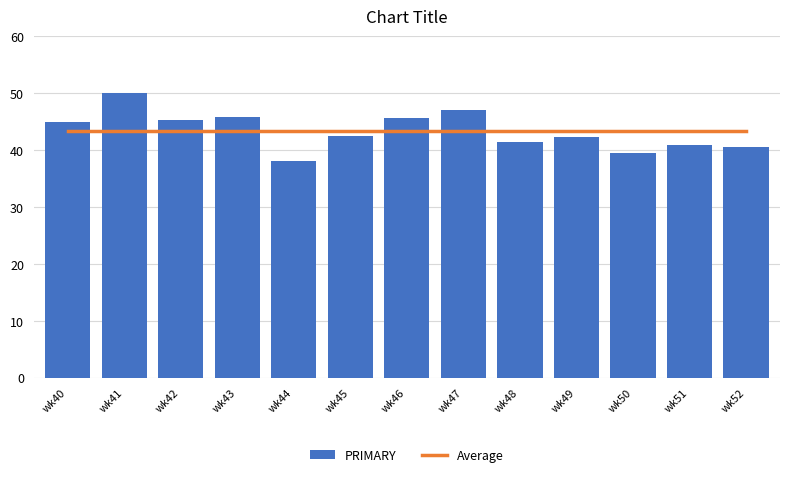

Is it true that Average equals 68.2 at wk41?

False